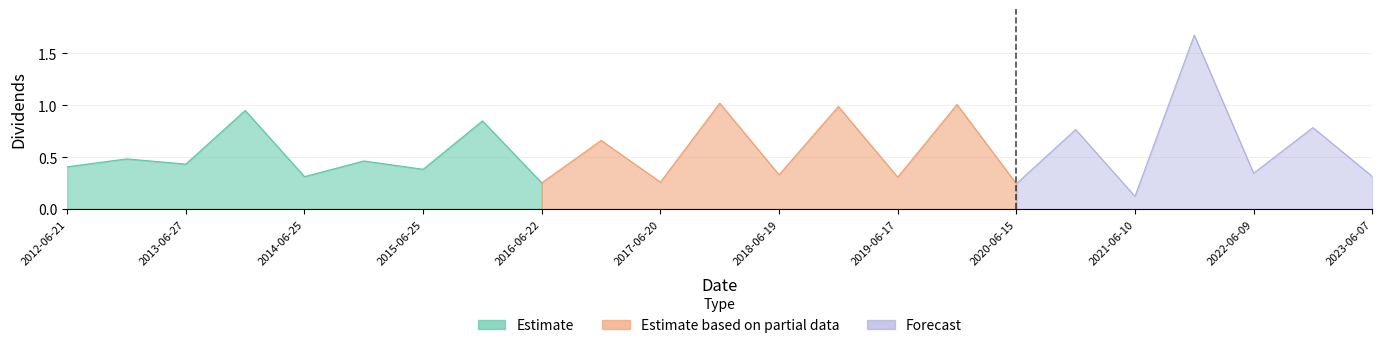

True or false: Forecast and Estimate based on partial data cross at least once.

False